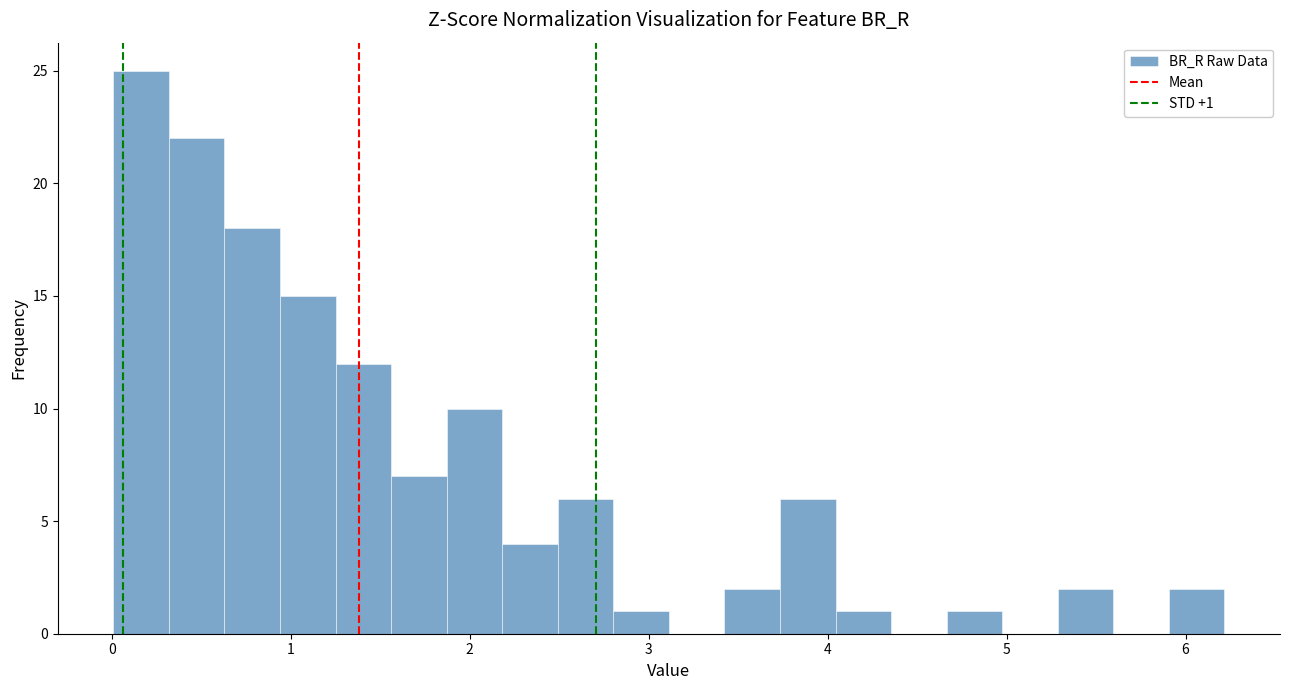

Around what value on the x-axis is the tallest bar? Give the approximate position of its centre, as read against the axis.

0.2